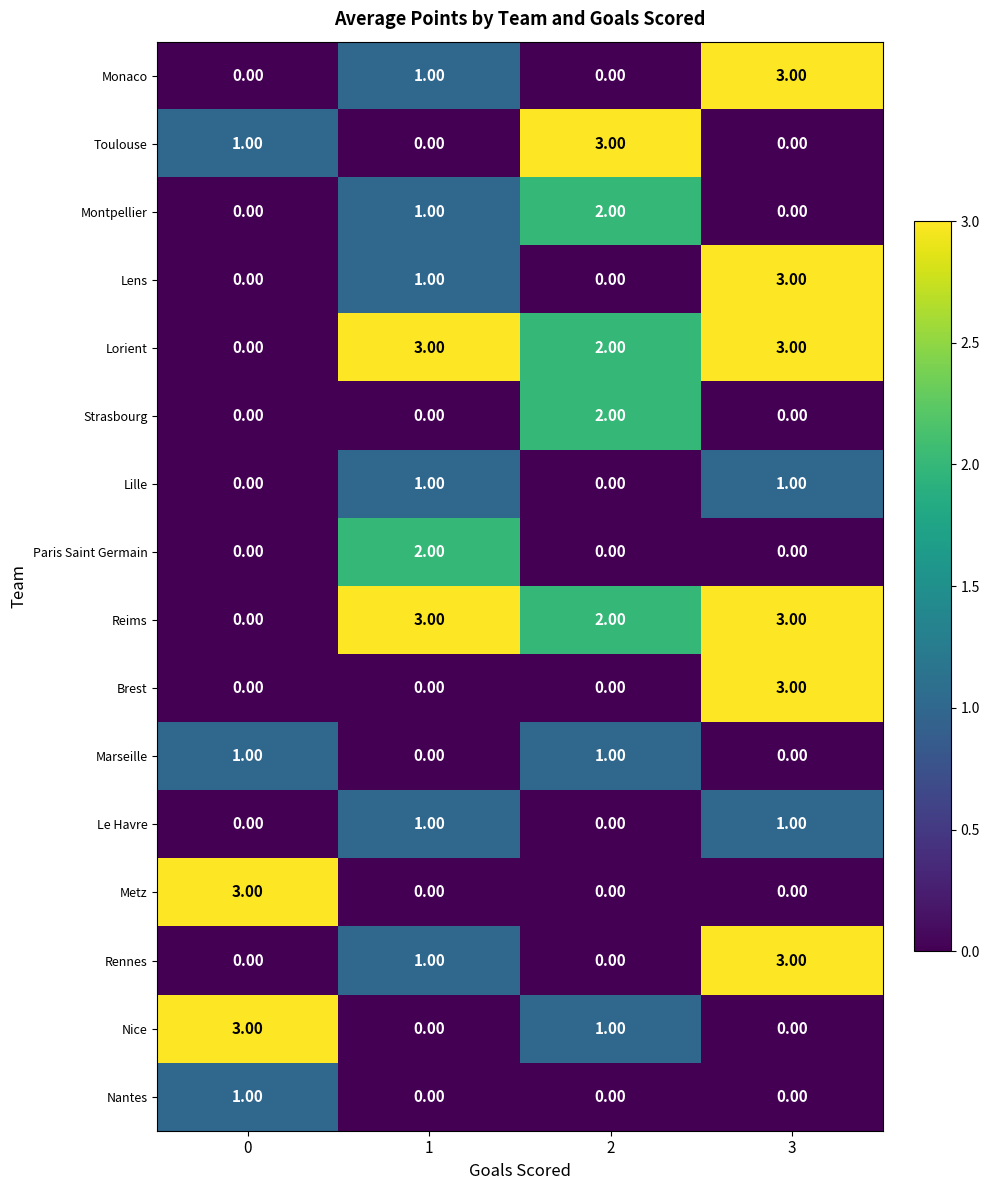

What is the spread (max minus min) of values at 0?

3